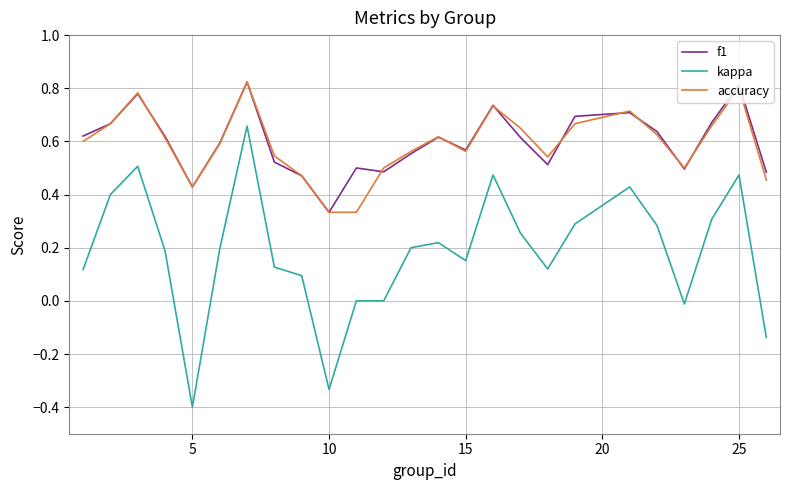

True or false: accuracy and kappa cross at least once.

False